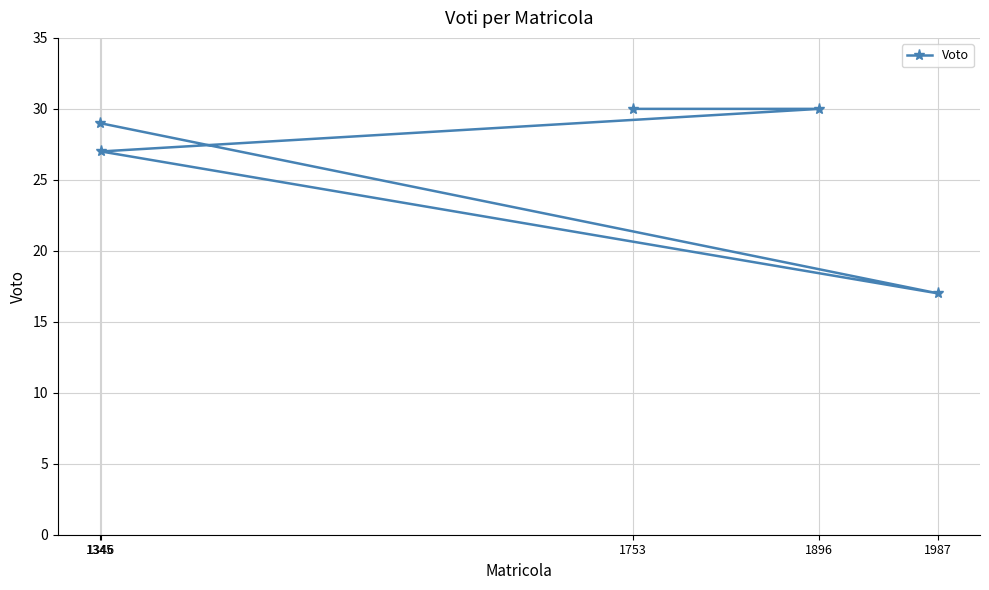

At which category does the chart reach its minimum across all series?

1987